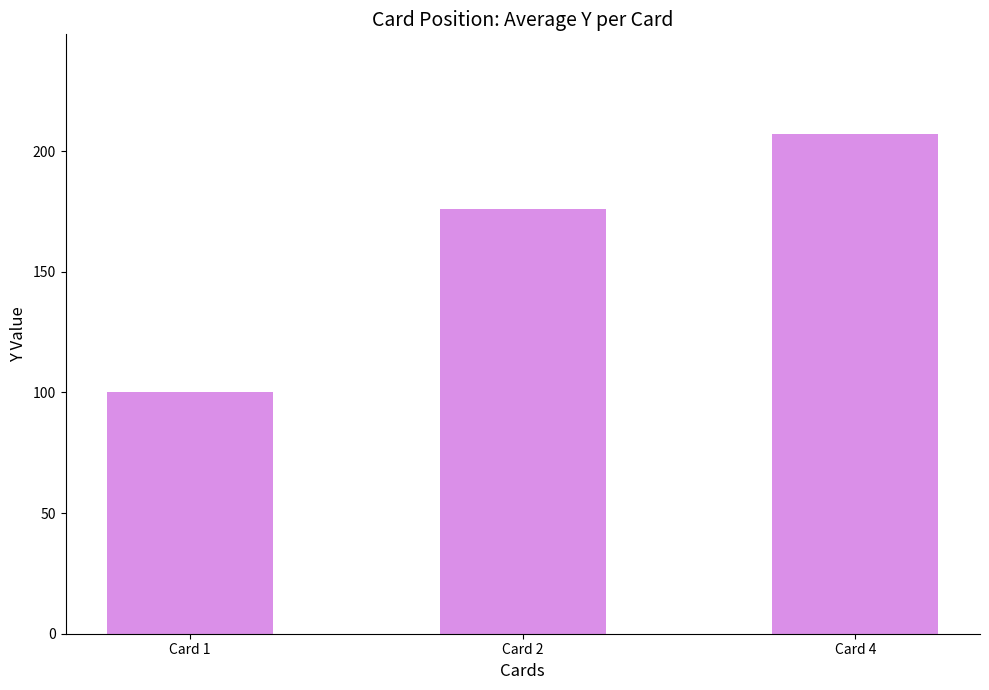

Are the bars horizontal?

No